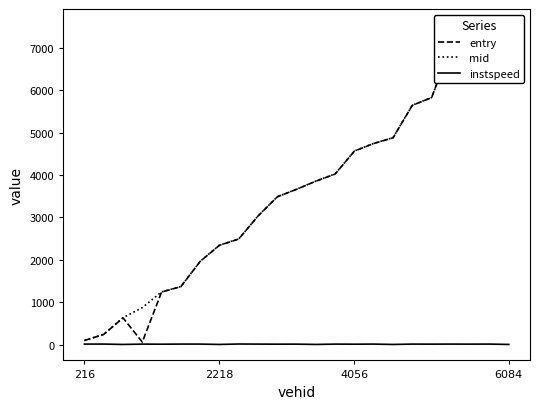

What is the highest value of the instspeed series?

15.2